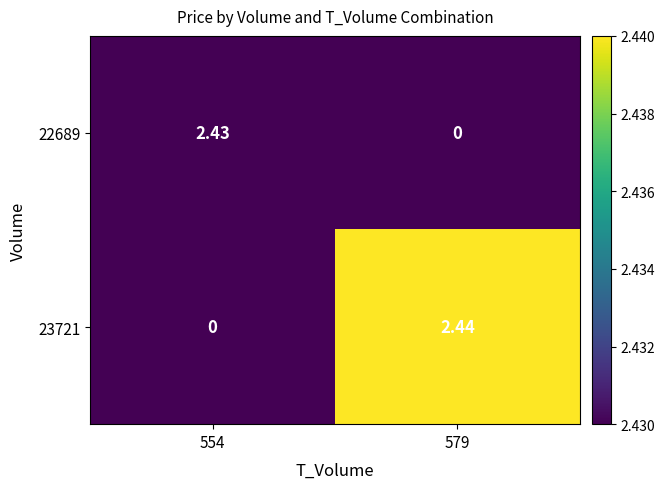

Is the value of 23721 at 579 greater than the value of 22689 at 579?

Yes